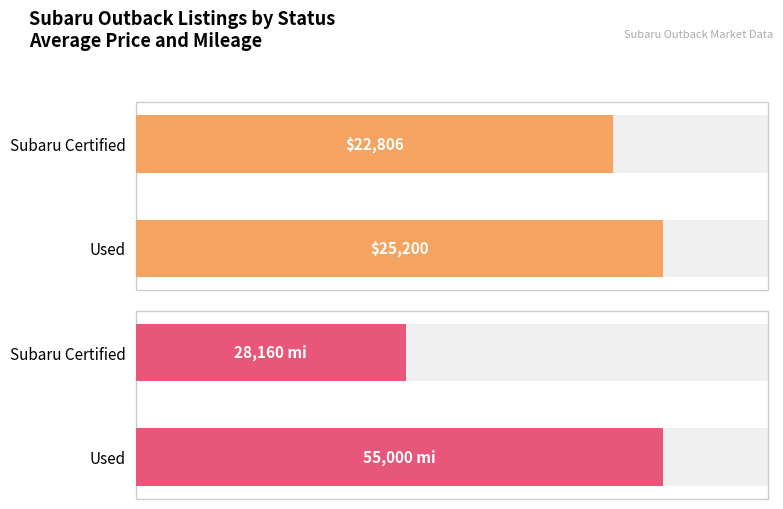

What is the difference between the maximum and minimum values in the Average Mileage (mi) series?

26840